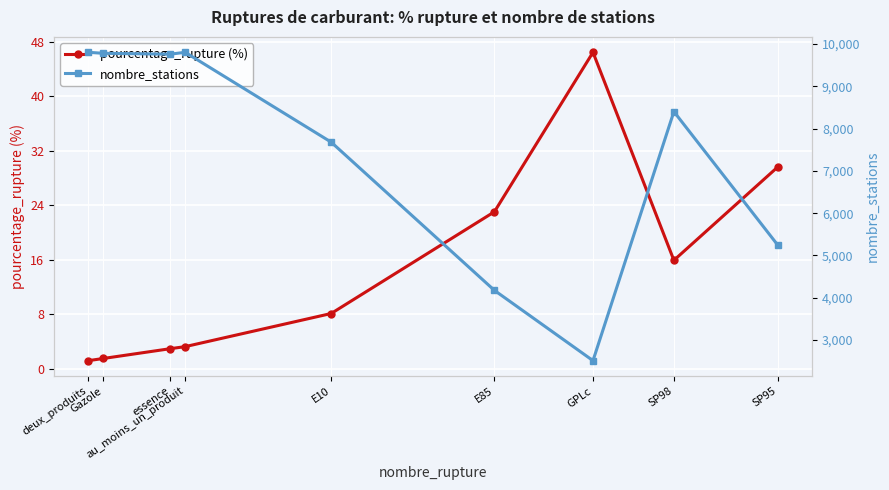

True or false: pourcentage_rupture (%) and nombre_stations intersect in this chart.

False